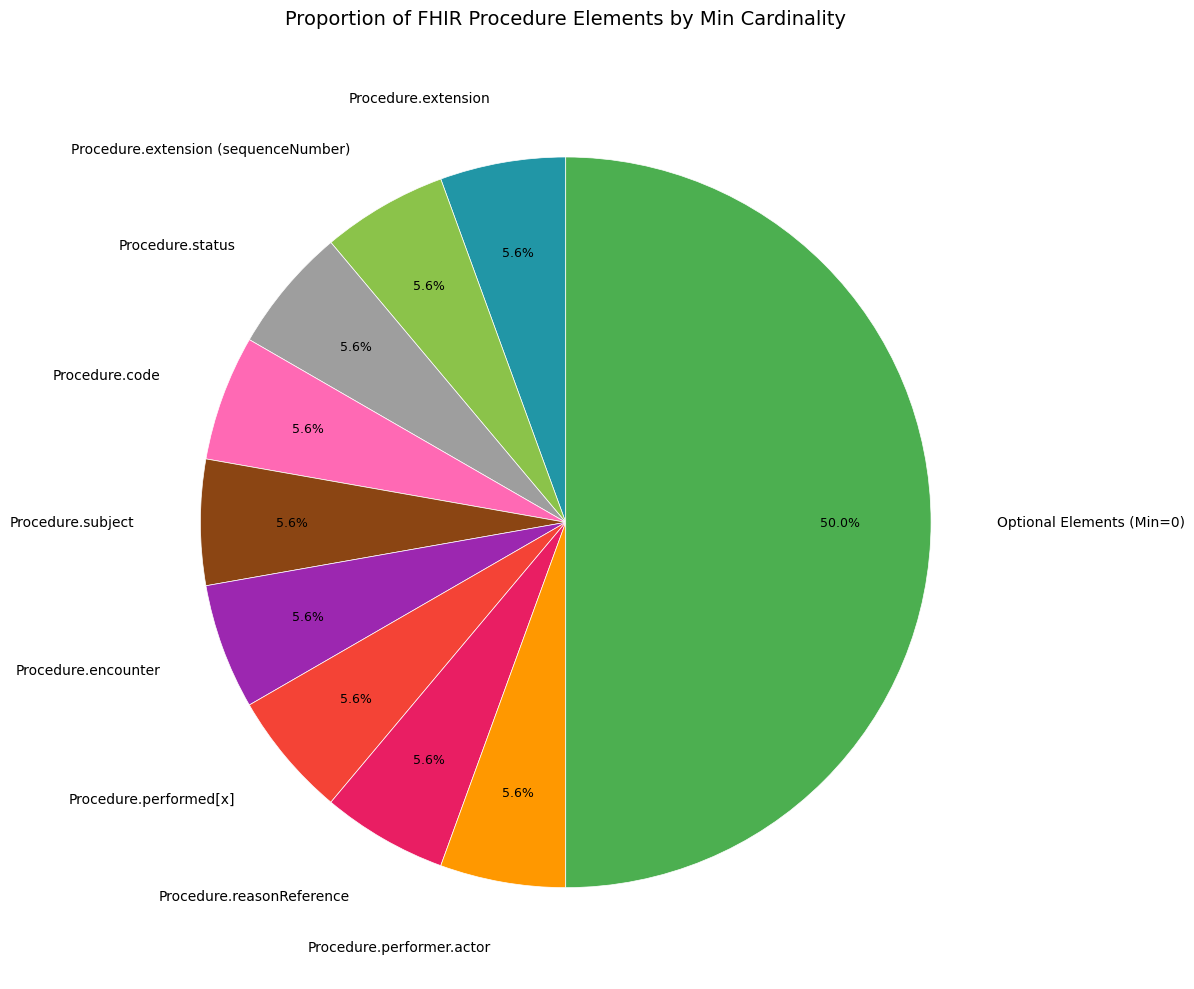

Which slice is the largest?

Optional Elements (Min=0)